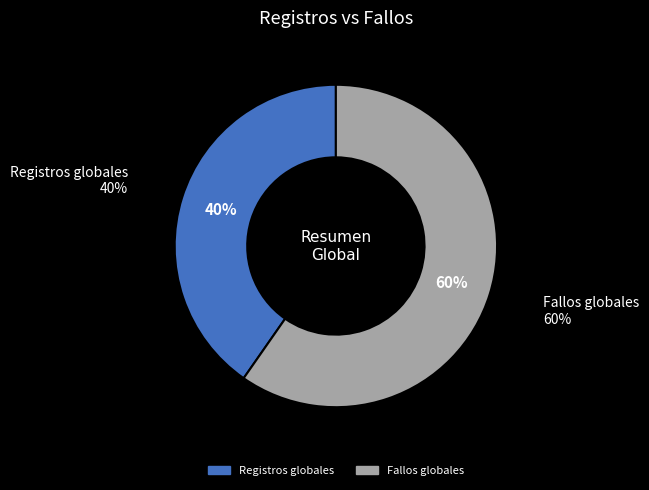

To the nearest percent, what is the average slice percentage?

50%